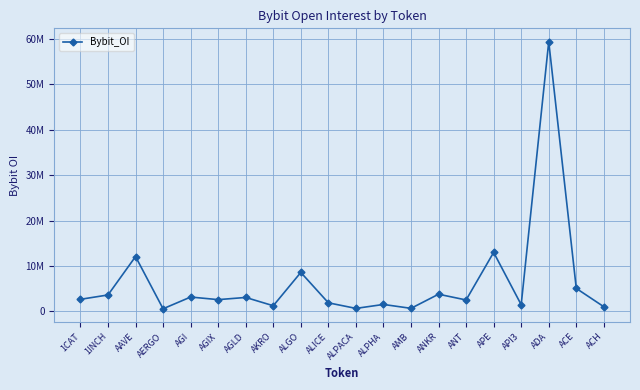

What is the approximate value at ALPHA?

1533468